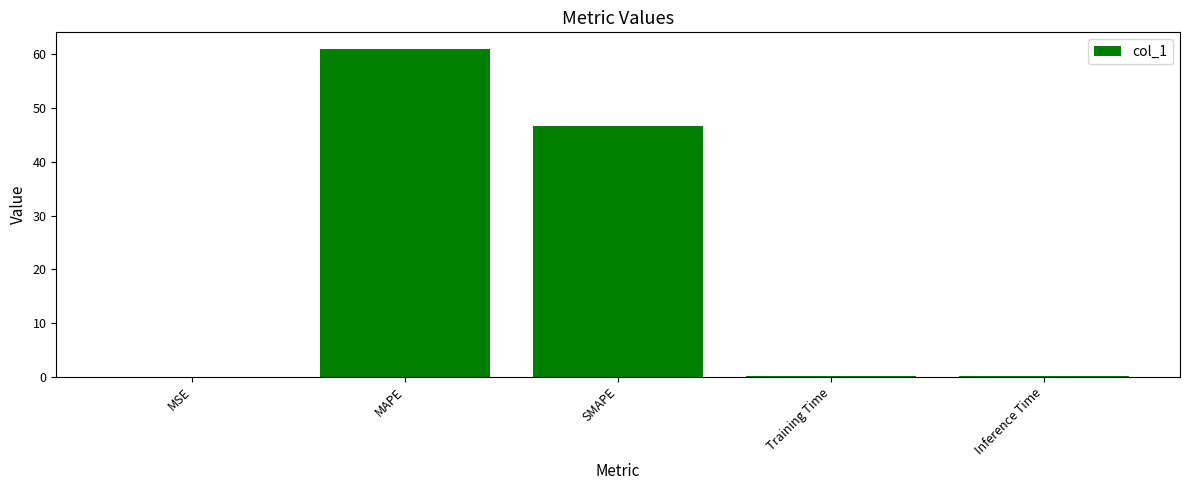

What is the sum of all values?

108.2